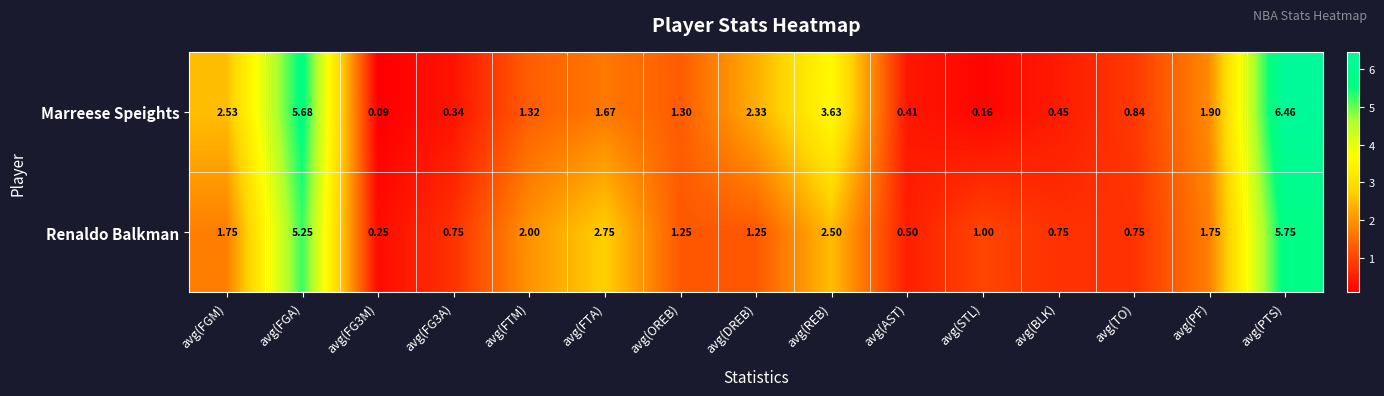

Rank the series at avg(FG3A) from highest to lowest value.

Renaldo Balkman, Marreese Speights